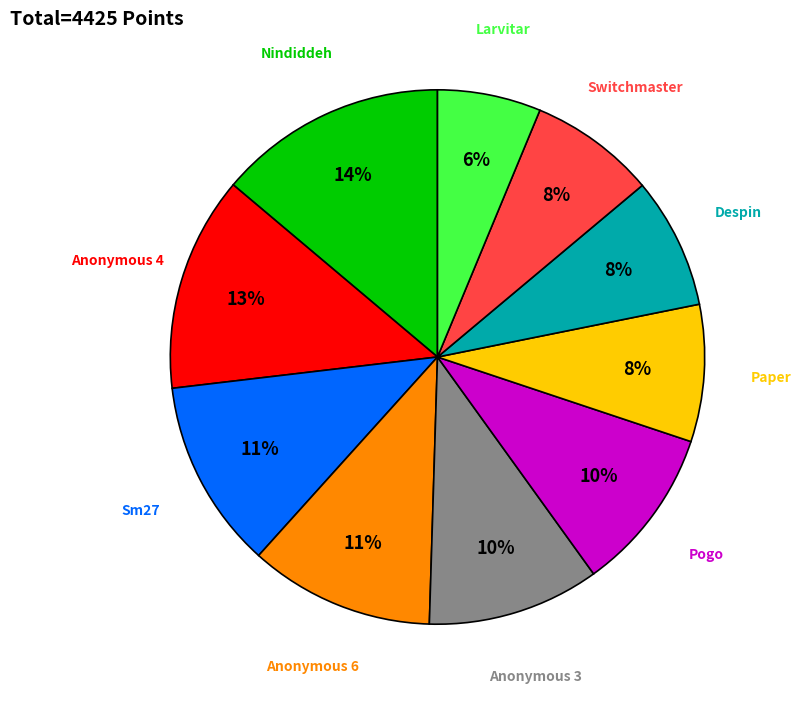

What is the ratio of the value at Despin to the value at Nindiddeh?

0.6